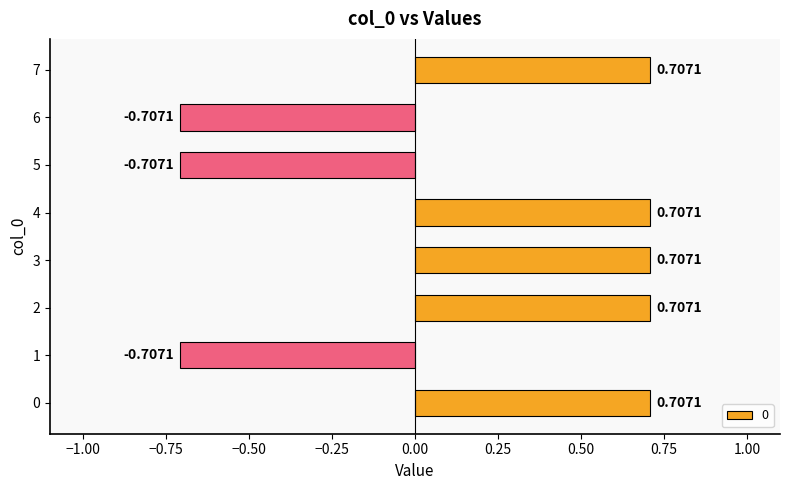

Does the chart contain any negative values?

Yes